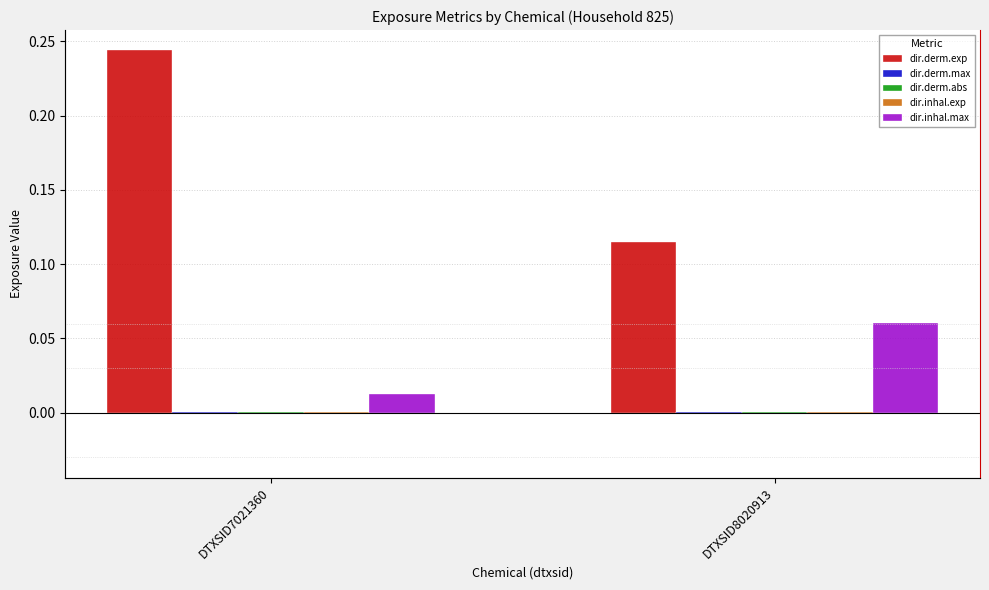

Count the dir.derm.abs values in the range 0 to 1.

2